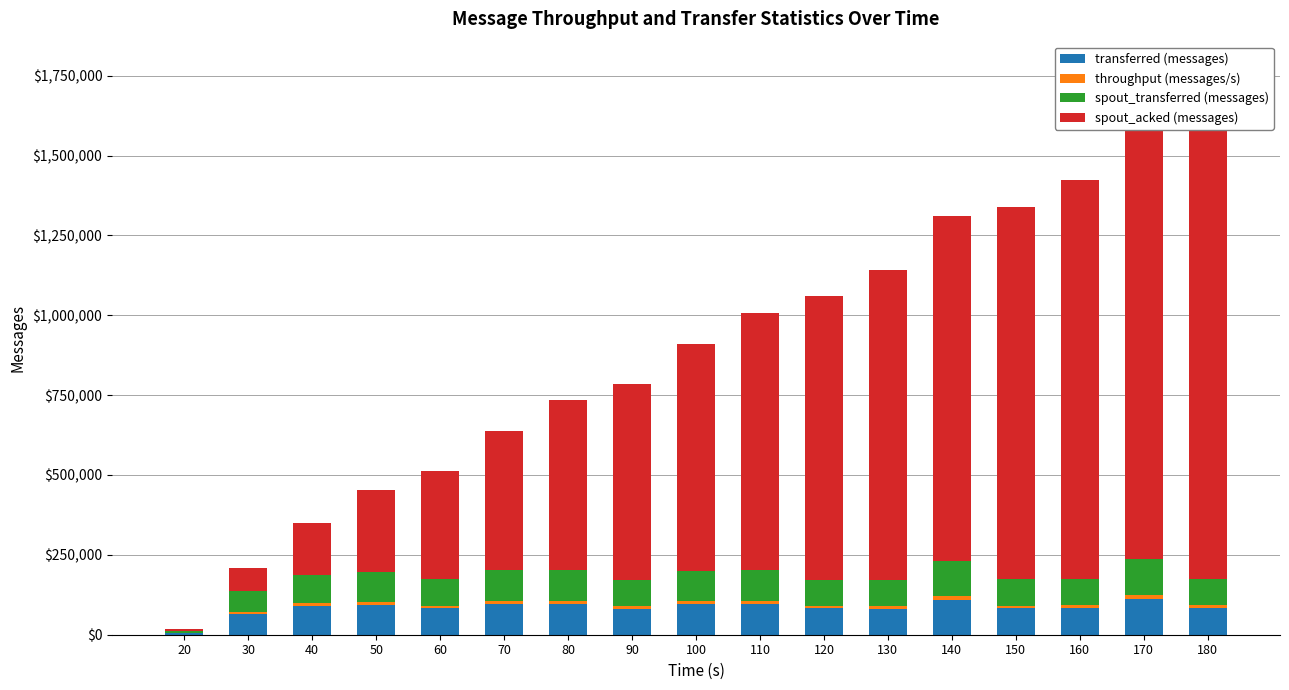

Which series has the largest total across all categories?

spout_acked (messages)